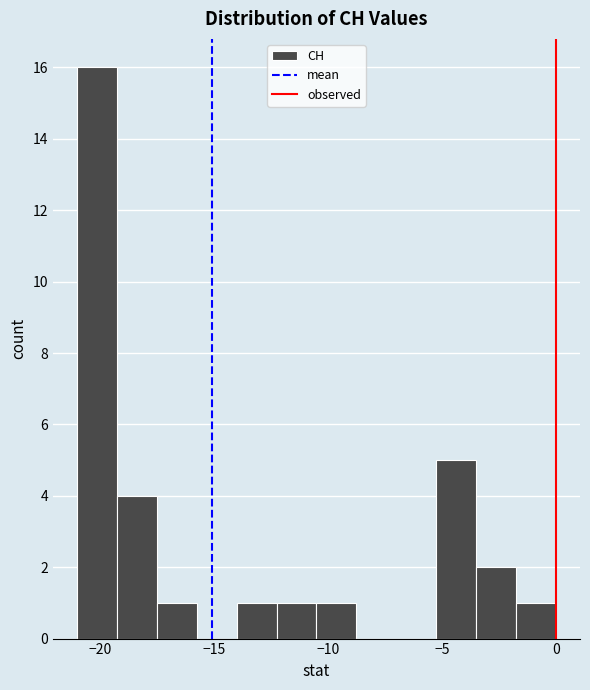

Read against the x-axis, roughly where is the centre of the tallest bar?

-20.0